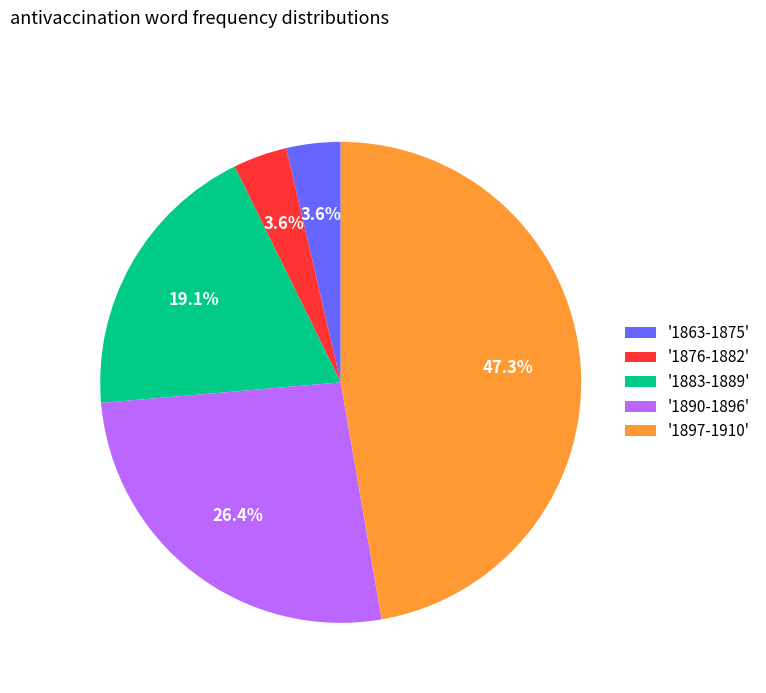

Combined, do '1863-1875' and '1876-1882' account for over 50%?

No